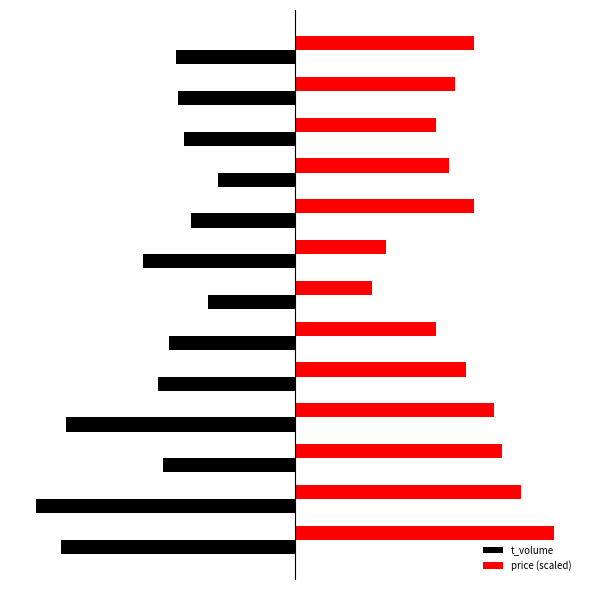

Which series has the largest total across all categories?

price (scaled)